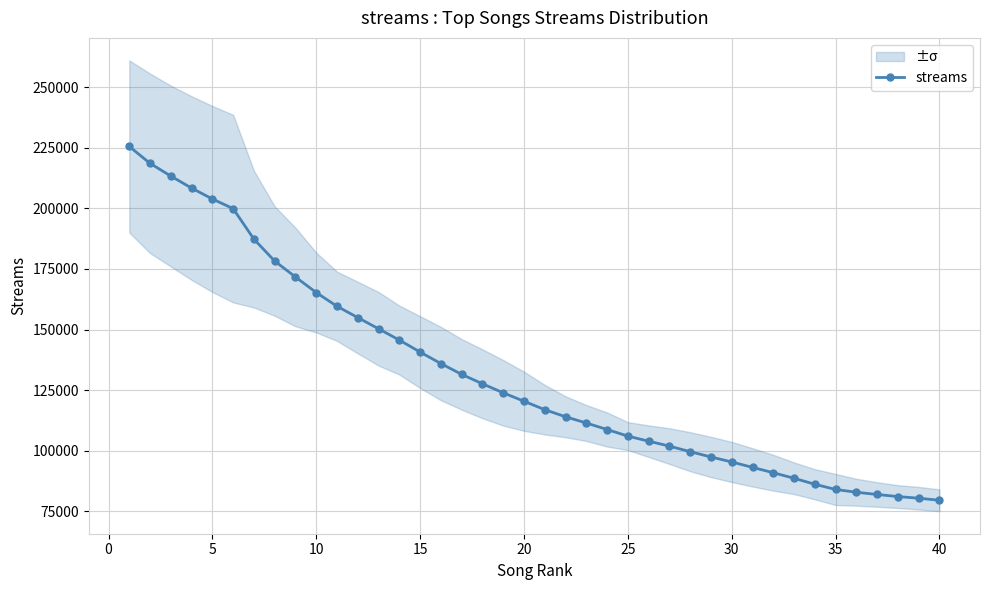

What is the maximum value for streams?

225557.7